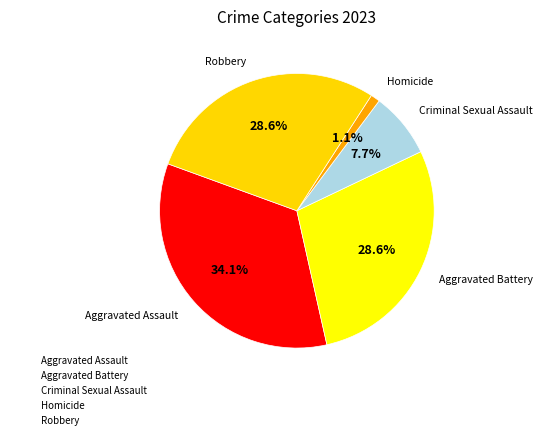

Which has a higher value, Aggravated Assault or Homicide?

Aggravated Assault